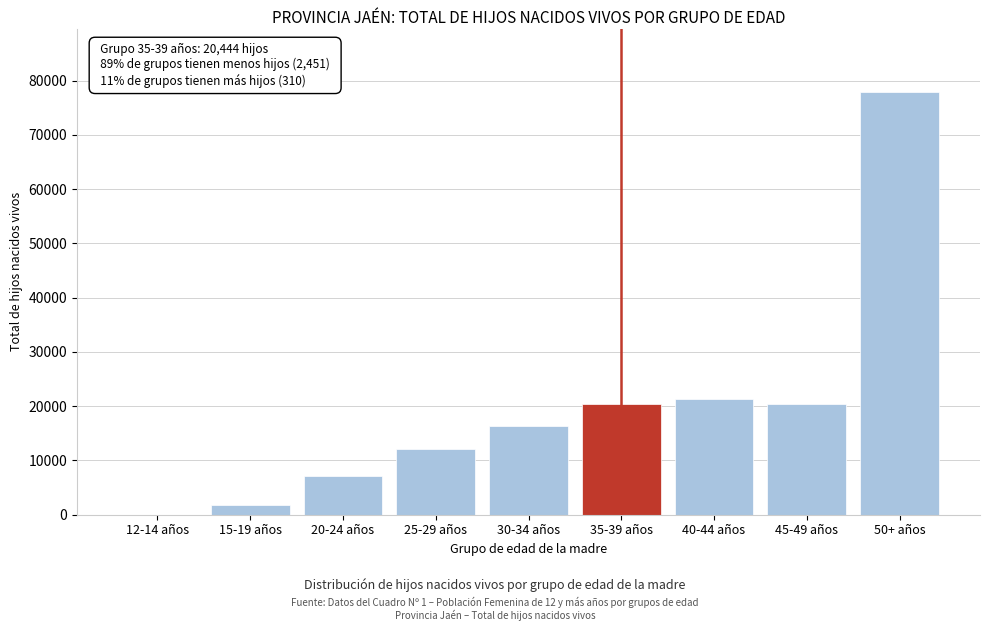

The value at 20-24 años is 2565. True or false?

False